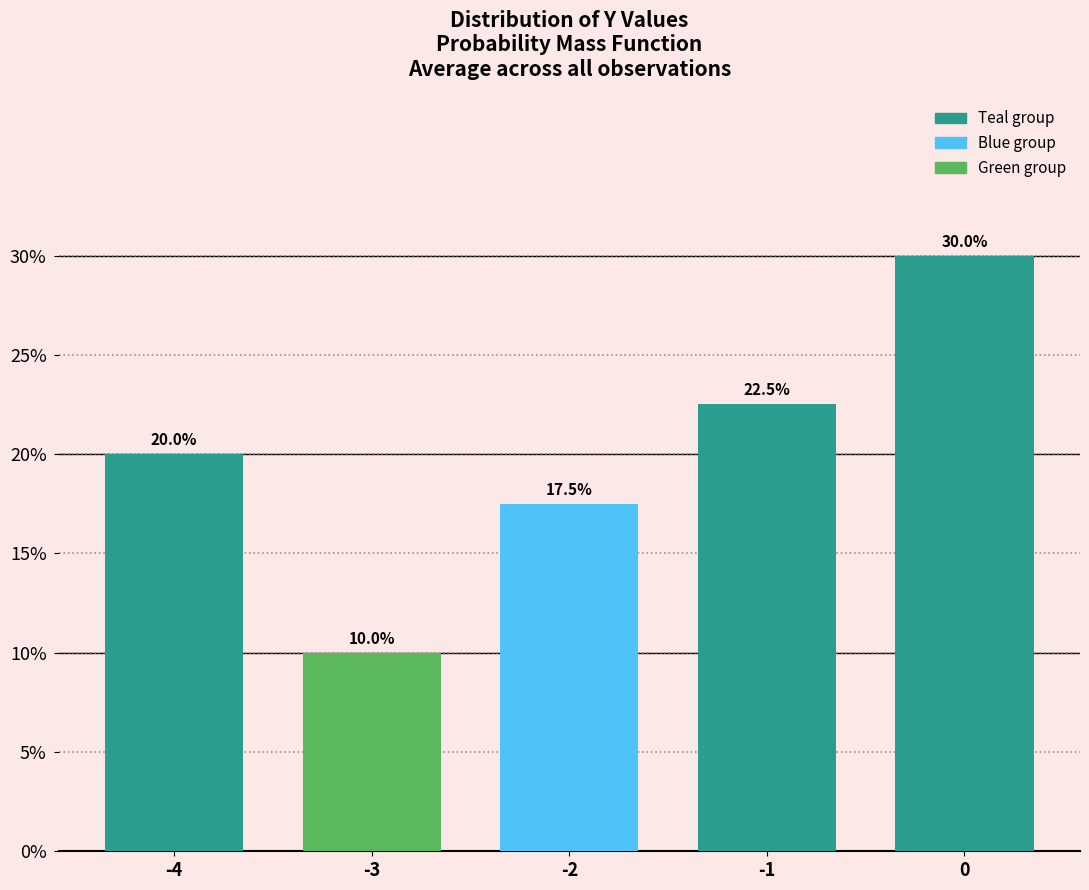

Reading left to right, list all the values displayed in this chart.

-4=20.0	-3=10.0	-2=17.5	-1=22.5	0=30.0